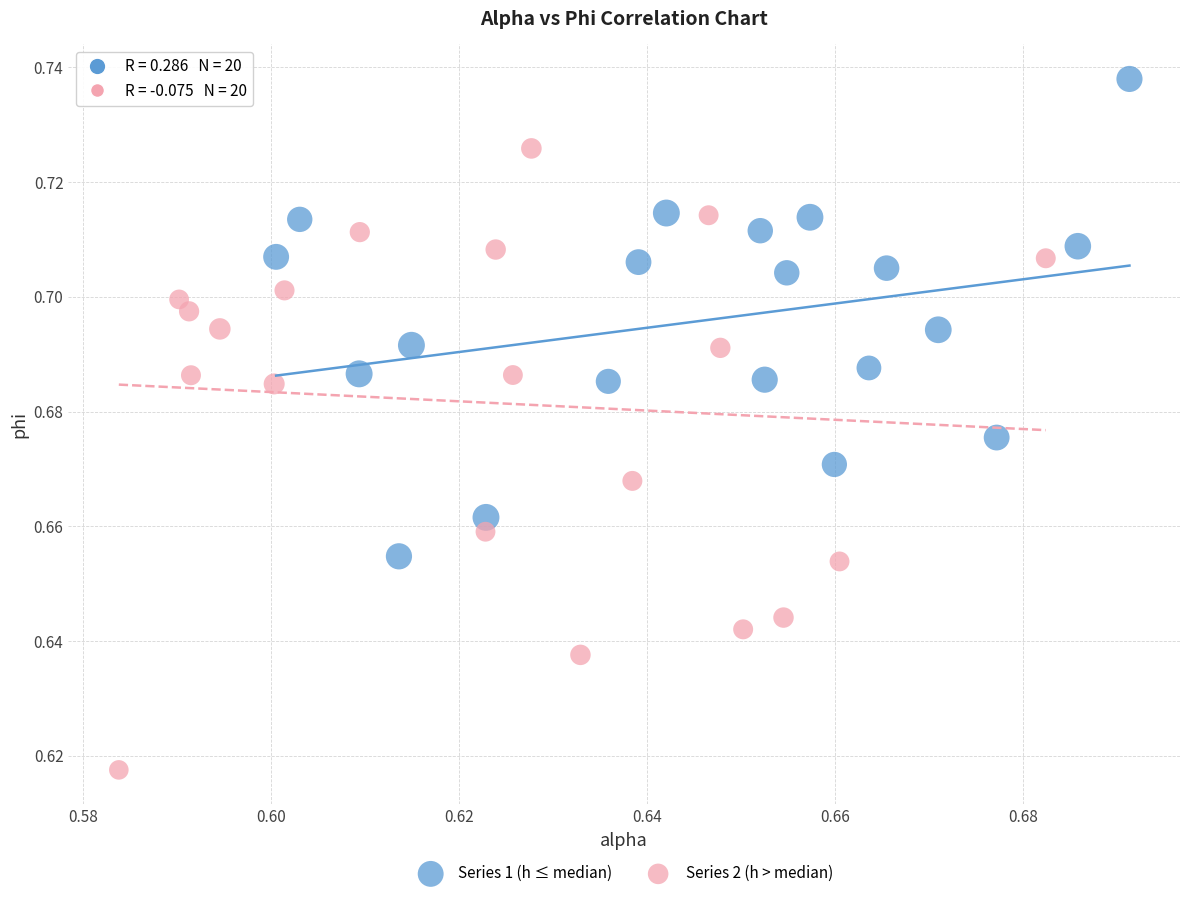

Which series reaches the minimum Y coordinate?

Series 2 (h > median)